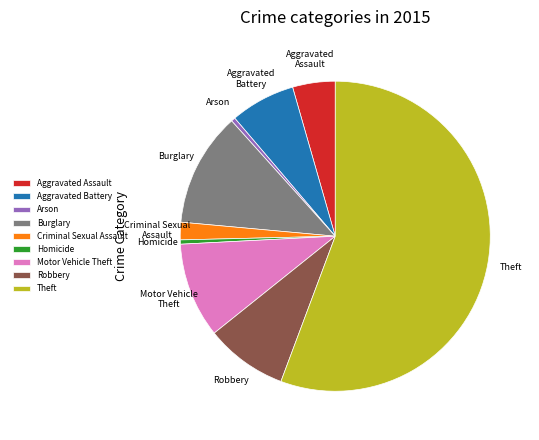

How many segments does this pie chart have?

9